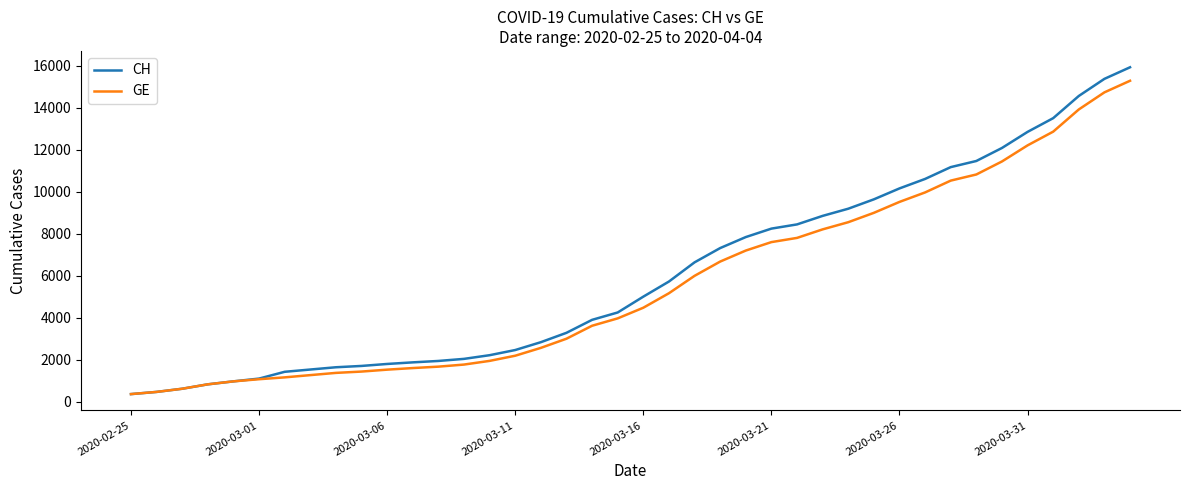

What is the minimum value for CH?

375